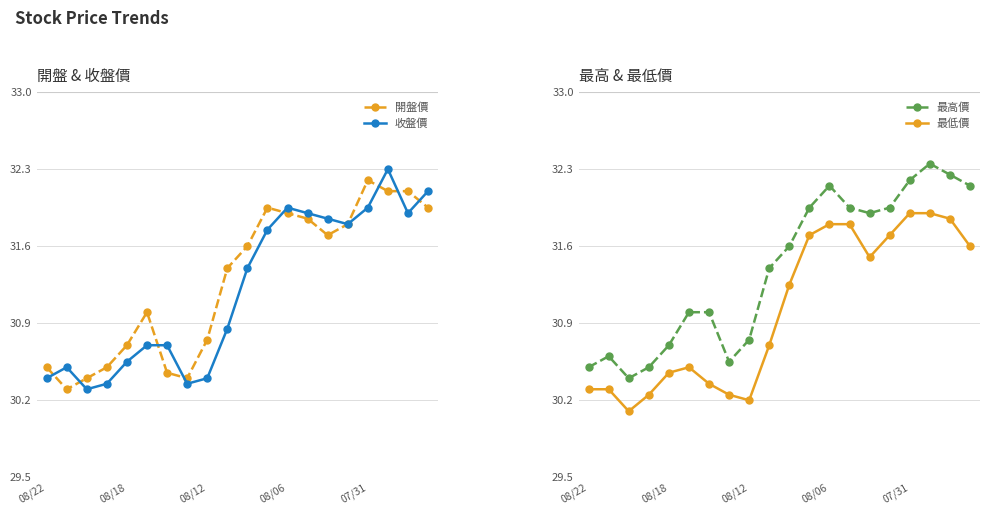

What is the highest value of the 收盤價 series?

32.3